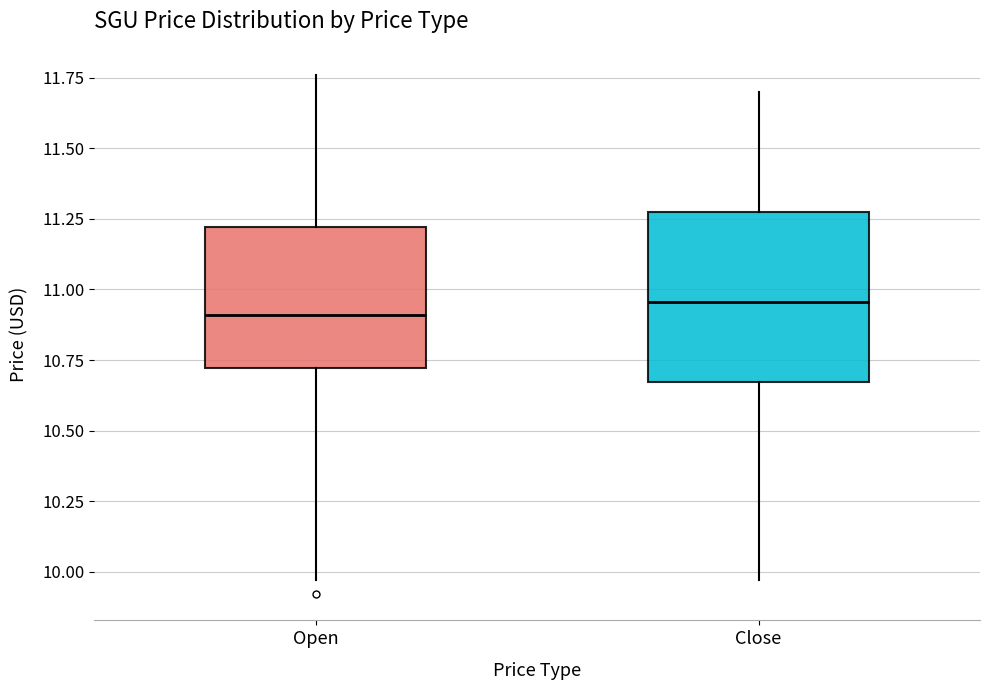

Where does the median line of the box for Open sit on the y-axis? The values are not printed on the chart, so give them approximately, as read against the axis.

10.90